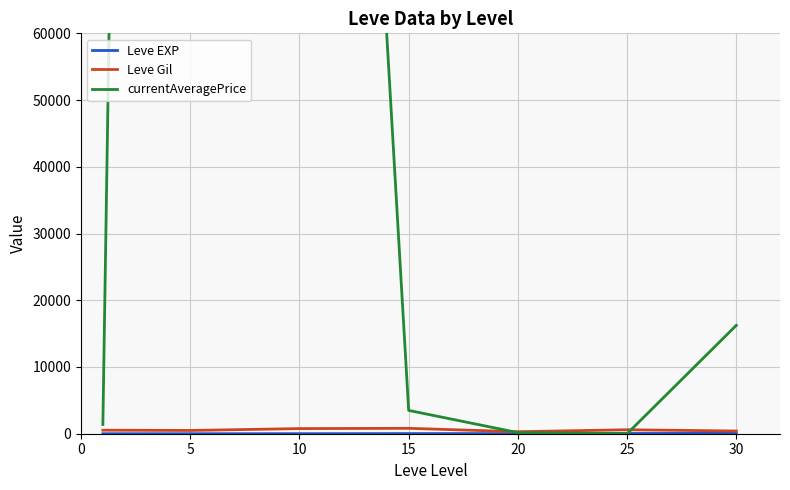

At which category is the sum across all series the highest?

5